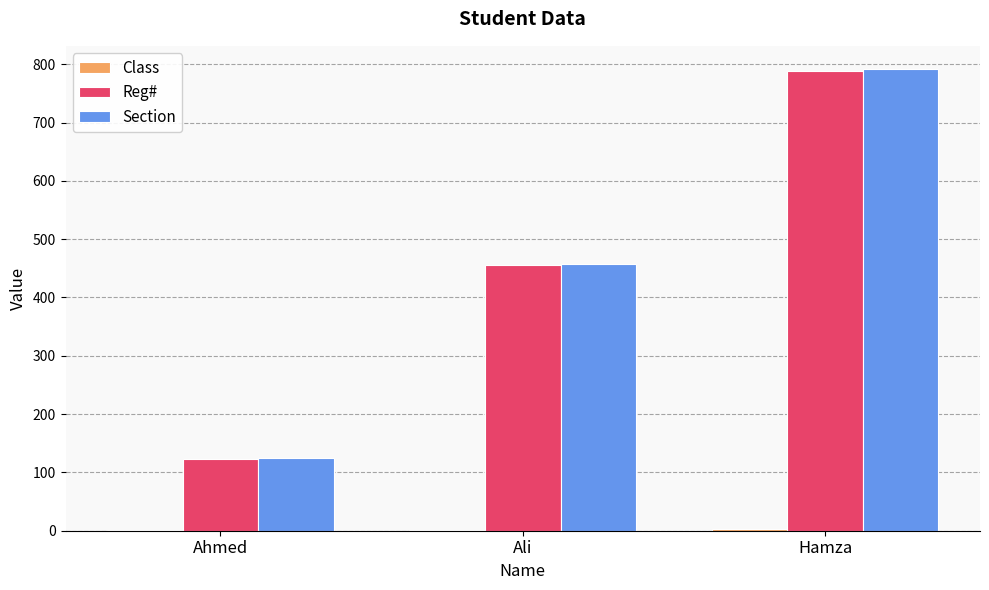

What is the maximum value for Reg#?

789